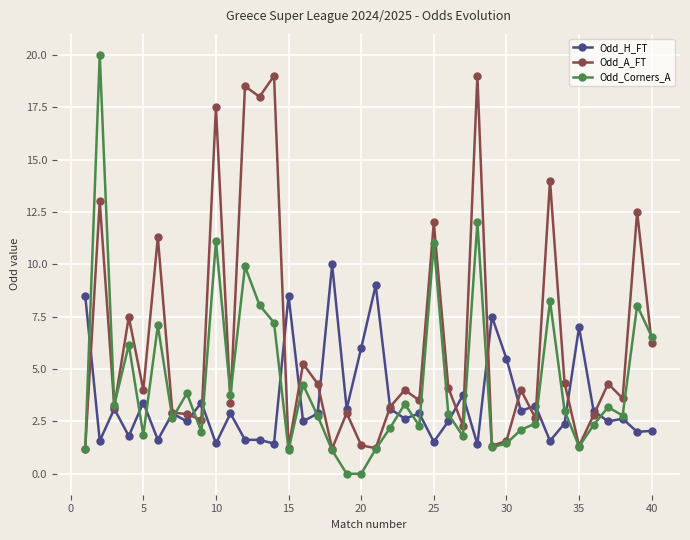

What are all the series names shown in the legend?

Odd_H_FT, Odd_A_FT, Odd_Corners_A